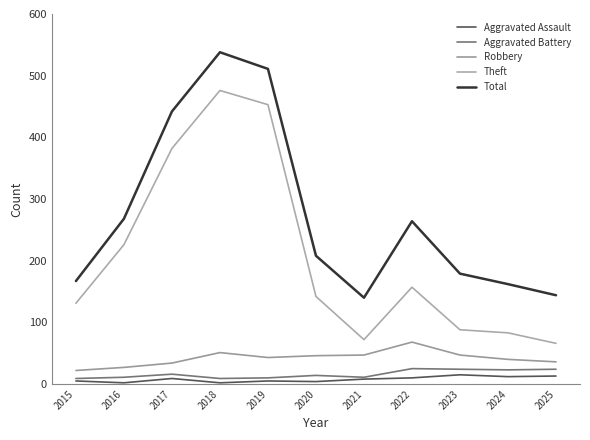

True or false: Aggravated Assault and Robbery intersect in this chart.

False